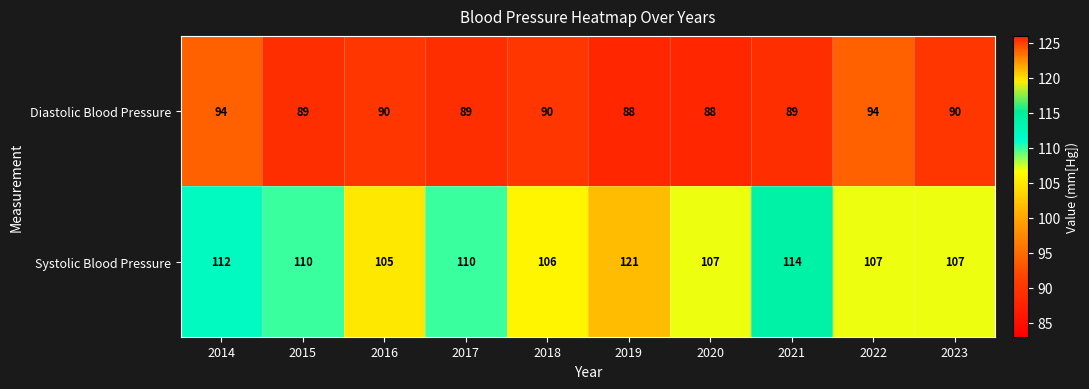

What is the average value of the Systolic Blood Pressure series?

110